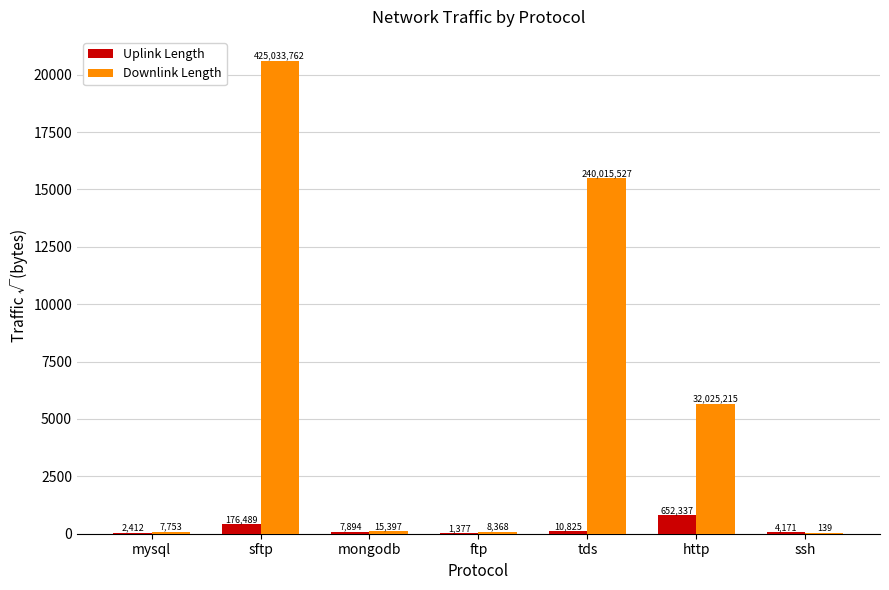

Are the bars grouped side by side (vs. stacked)?

Yes